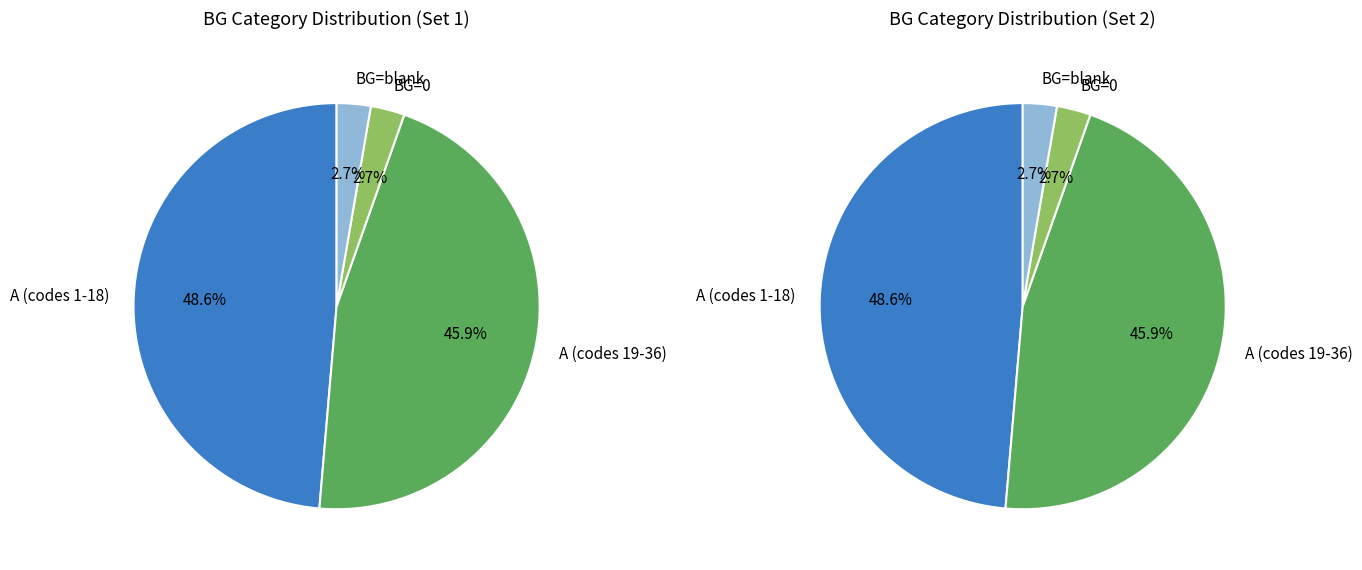

Is C the majority of the pie?

No